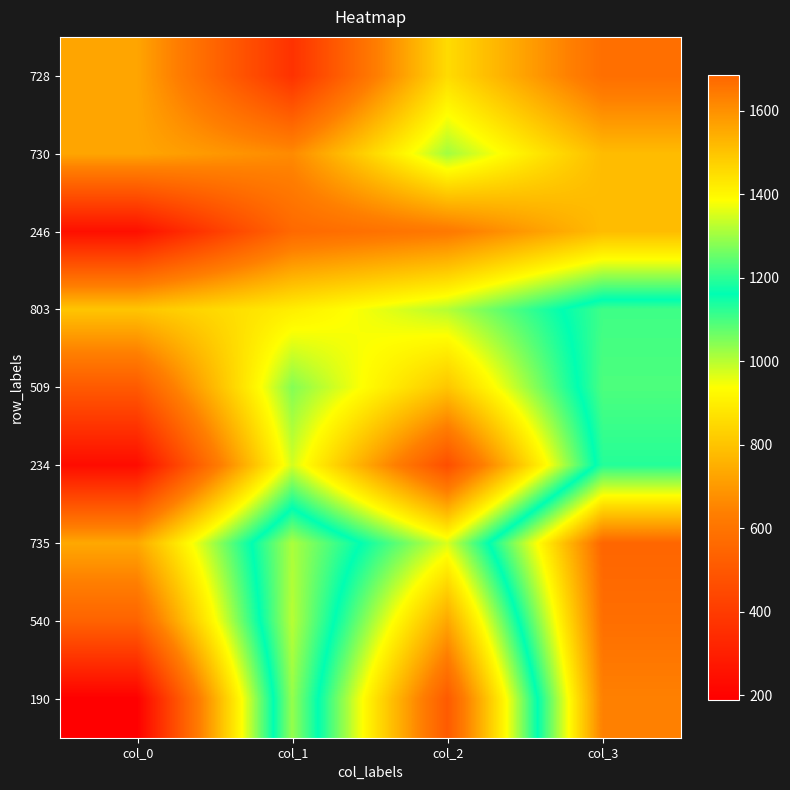

Reading right to left, extract all data points from this chart.

728: col_3=582	col_2=856	col_1=367	col_0=728
730: col_3=781	col_2=1020	col_1=666	col_0=730
246: col_3=783	col_2=618	col_1=561	col_0=246
803: col_3=1217	col_2=1004	col_1=899	col_0=803
509: col_3=1229	col_2=806	col_1=1046	col_0=509
234: col_3=1194	col_2=467	col_1=977	col_0=234
735: col_3=1686	col_2=972	col_1=1313	col_0=735
540: col_3=1667	col_2=733	col_1=1323	col_0=540
190: col_3=1632	col_2=509	col_1=1294	col_0=190